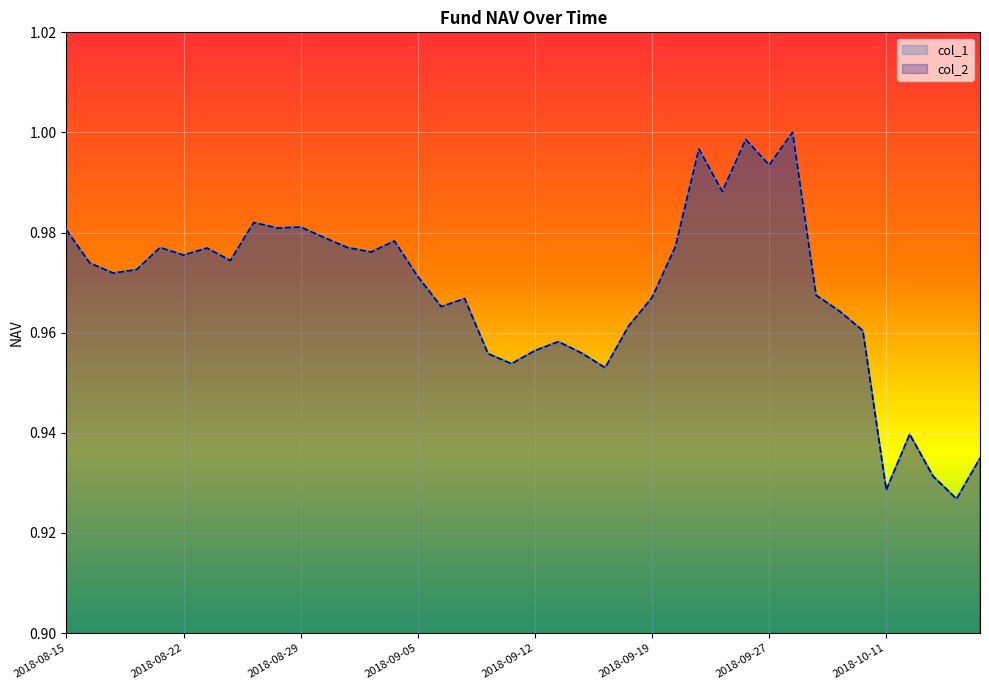

At which category is the sum across all series the highest?

2018-09-28